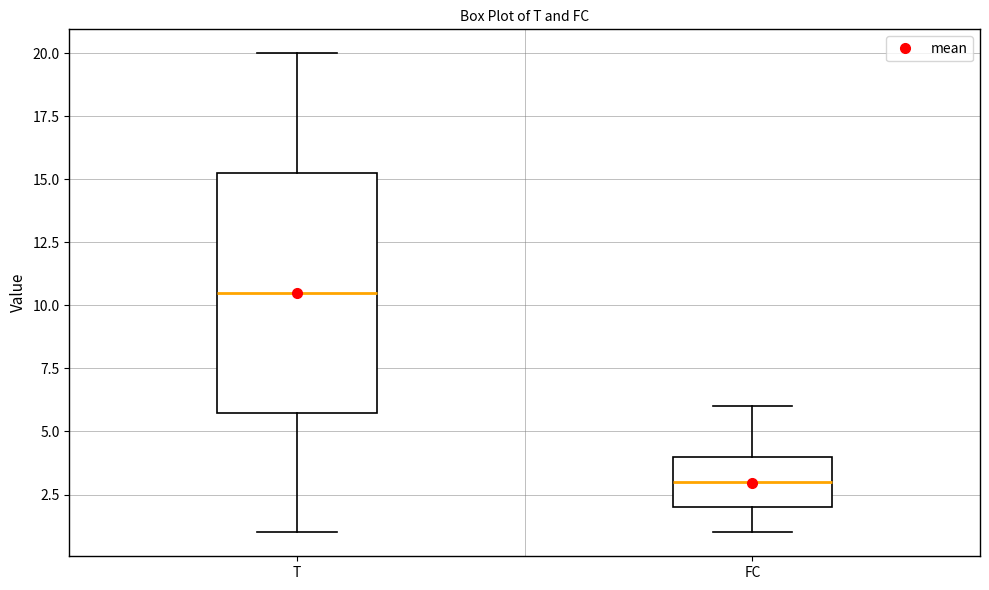

Reading left to right, transcribe this box plot: for each box, give where its median line is, the range the box spans, and where its two whiskers end, as read against the y-axis. The values are not printed on the chart, so give them approximately, as read against the axis.

T: median 10.5, box 6.0 to 15.5, whiskers 1.0 to 20.0
FC: median 3.0, box 2.0 to 4.0, whiskers 1.0 to 6.0